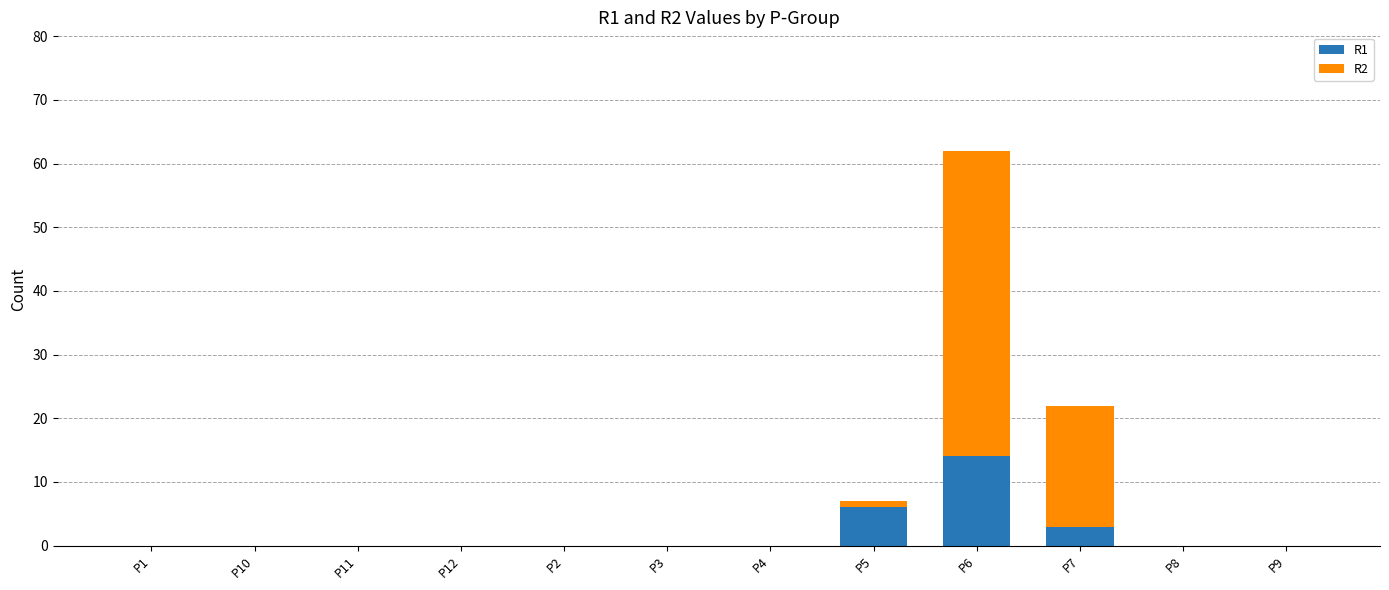

At which category is the sum across all series the highest?

P6